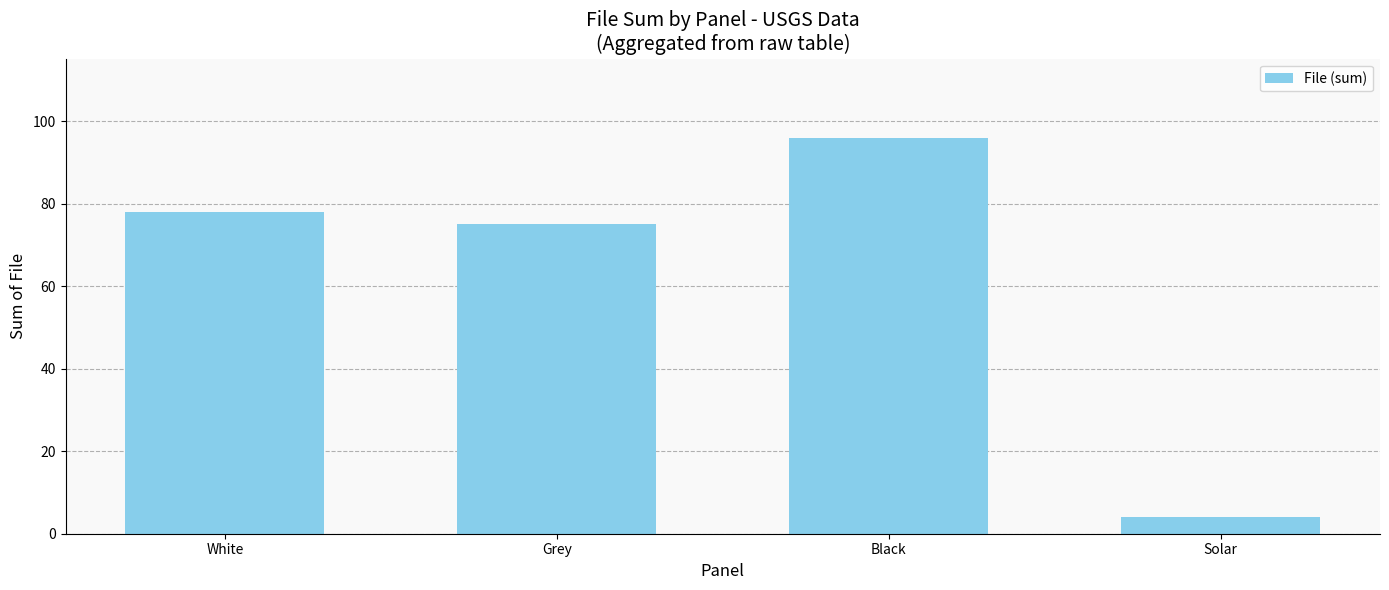

What is the change in value from Grey to Solar?

-71